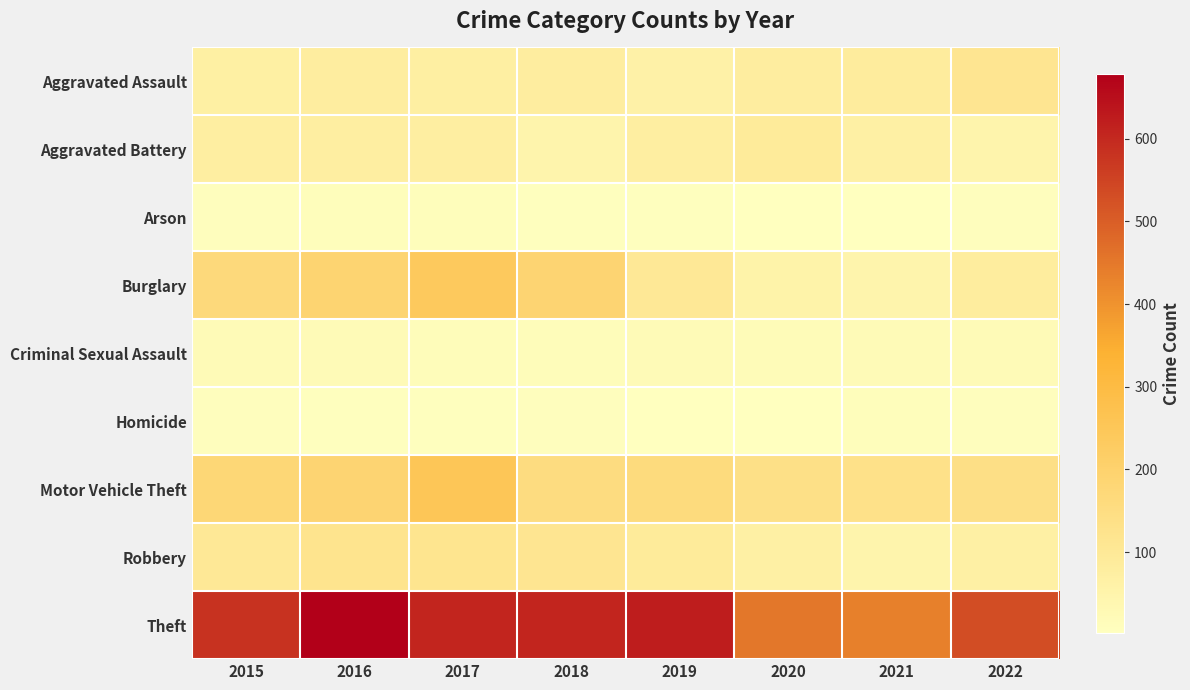

Reading left to right, extract all data points from this chart.

Aggravated Assault: 2015=70	2016=80	2017=71	2018=81	2019=62	2020=79	2021=85	2022=115
Aggravated Battery: 2015=75	2016=75	2017=75	2018=47	2019=74	2020=91	2021=67	2022=48
Arson: 2015=8	2016=12	2017=10	2018=6	2019=5	2020=3	2021=3	2022=8
Burglary: 2015=166	2016=190	2017=240	2018=189	2019=100	2020=57	2021=47	2022=82
Criminal Sexual Assault: 2015=21	2016=22	2017=15	2018=14	2019=23	2020=19	2021=21	2022=23
Homicide: 2015=9	2016=5	2017=6	2018=8	2019=3	2020=2	2021=10	2022=9
Motor Vehicle Theft: 2015=179	2016=188	2017=253	2018=153	2019=161	2020=137	2021=134	2022=142
Robbery: 2015=101	2016=120	2017=117	2018=115	2019=90	2020=68	2021=48	2022=68
Theft: 2015=582	2016=679	2017=607	2018=607	2019=621	2020=454	2021=434	2022=532